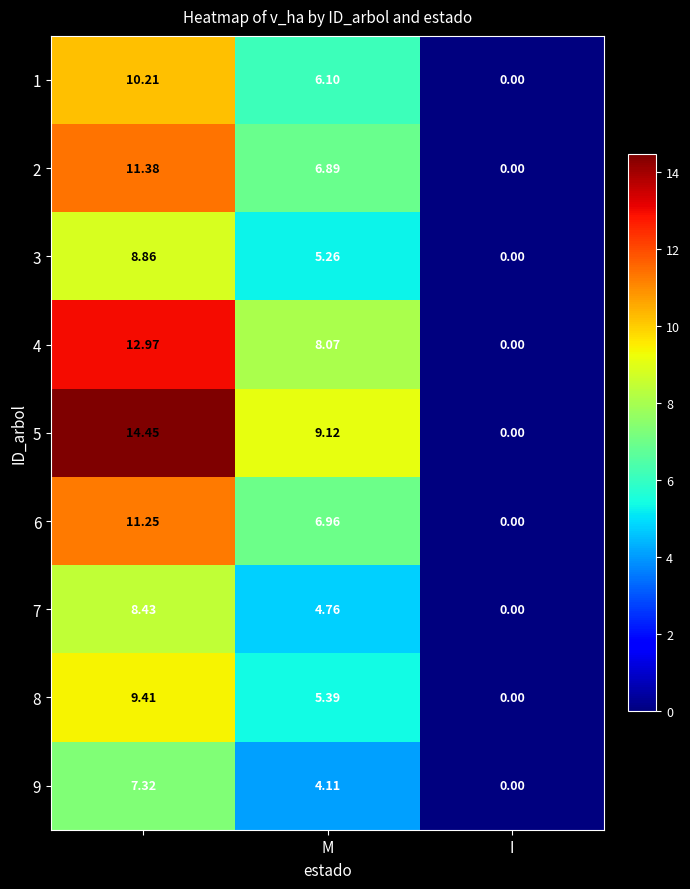

Which series has the widest spread of values?

5